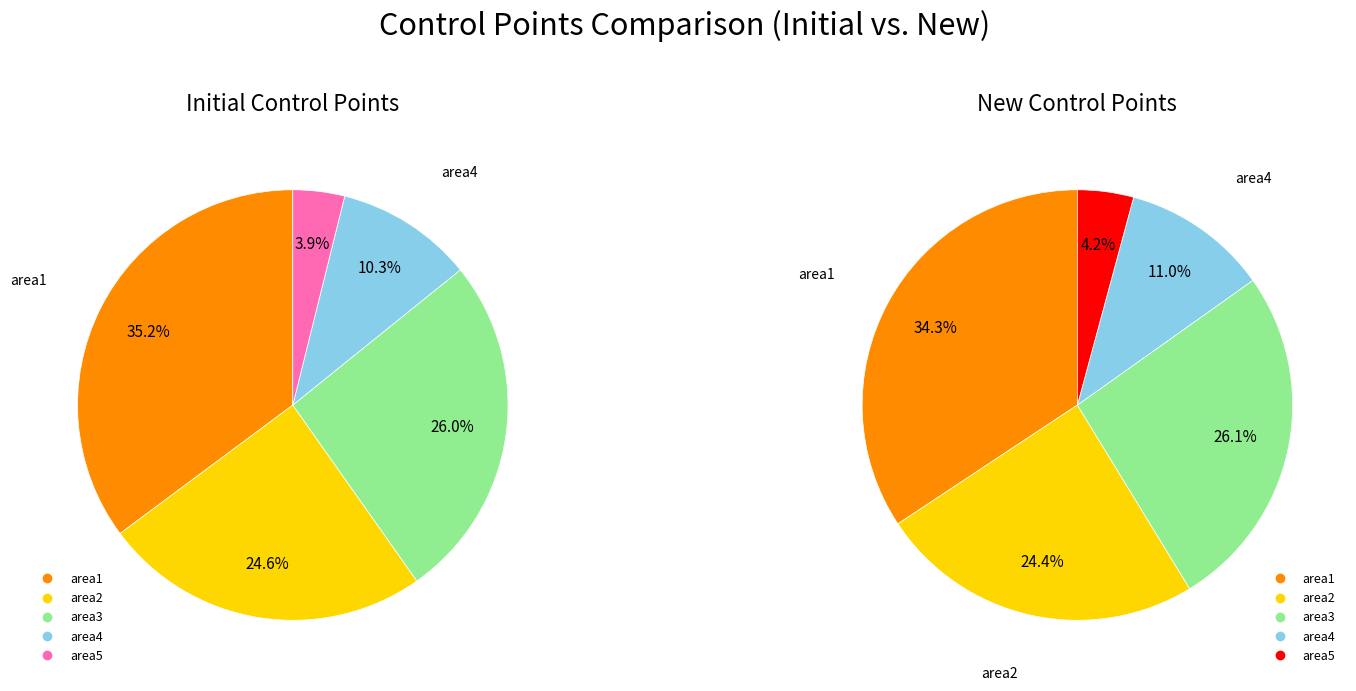

True or false: area1 accounts for 35% of the total.

True